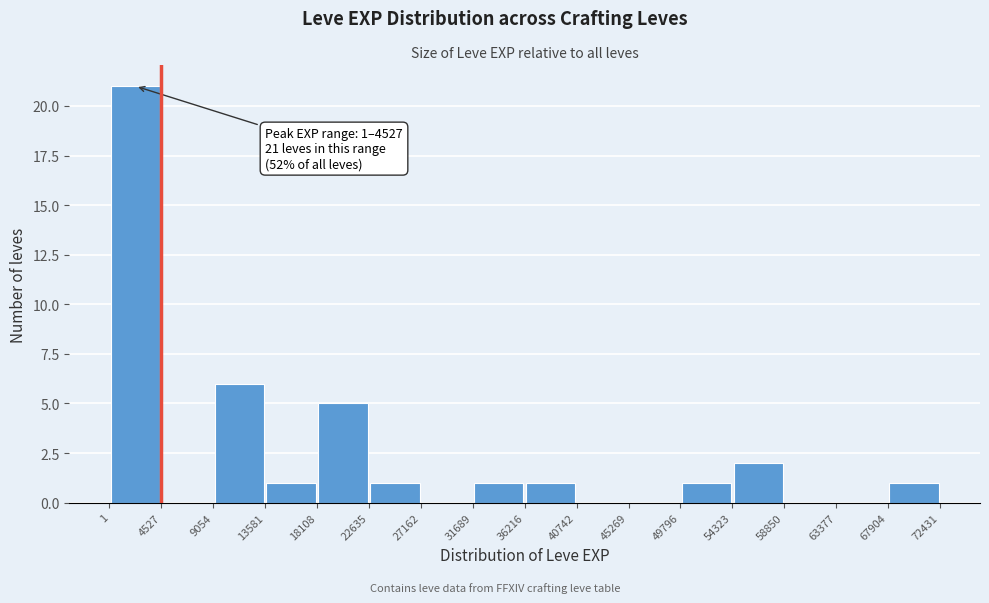

Over which range of the x-axis is the bar tallest?

1 to 4527